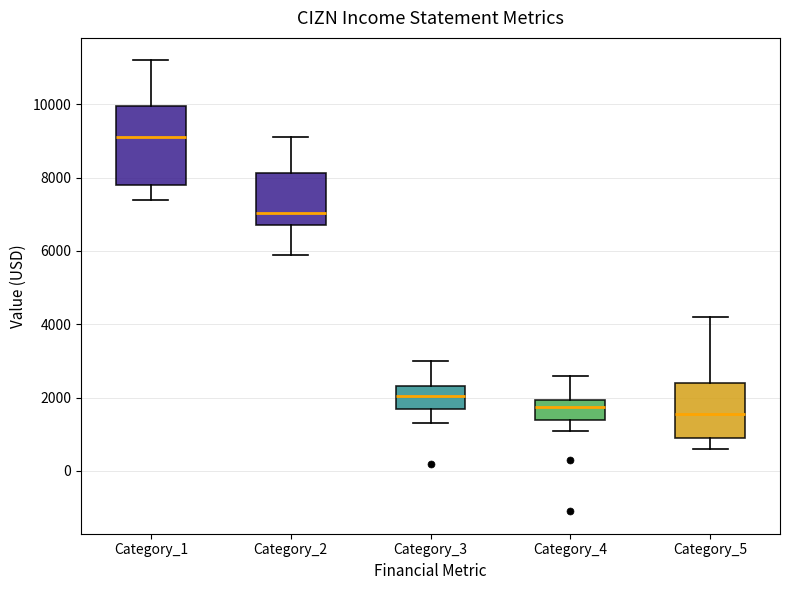

Reading left to right, read every box against the y-axis: the position of its median line, the range the box covers, and the ends of its whiskers. The values are not printed on the chart, so give them approximately, as read against the axis.

Category_1: median 9200, box 7800 to 10000, whiskers 7400 to 11200
Category_2: median 7000, box 6800 to 8200, whiskers 6000 to 9200
Category_3: median 2000, box 1800 to 2400, whiskers 1400 to 3000
Category_4: median 1800, box 1400 to 2000, whiskers 1200 to 2600
Category_5: median 1600, box 1000 to 2400, whiskers 600 to 4200